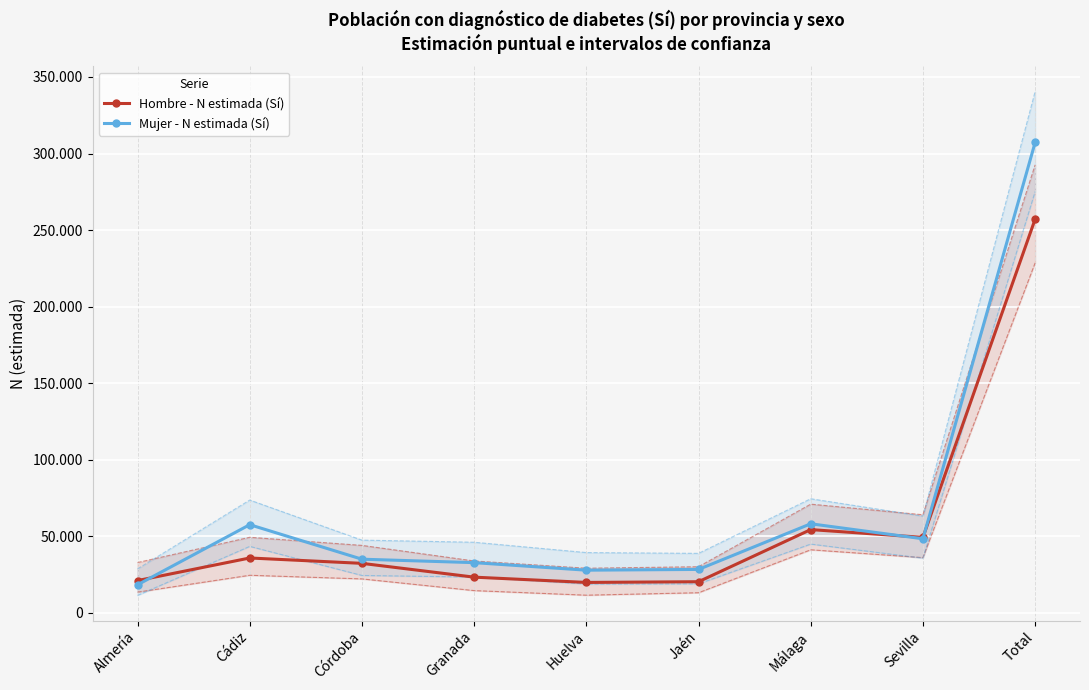

At which label does Mujer - N estimada (Sí) reach its minimum?

Almería